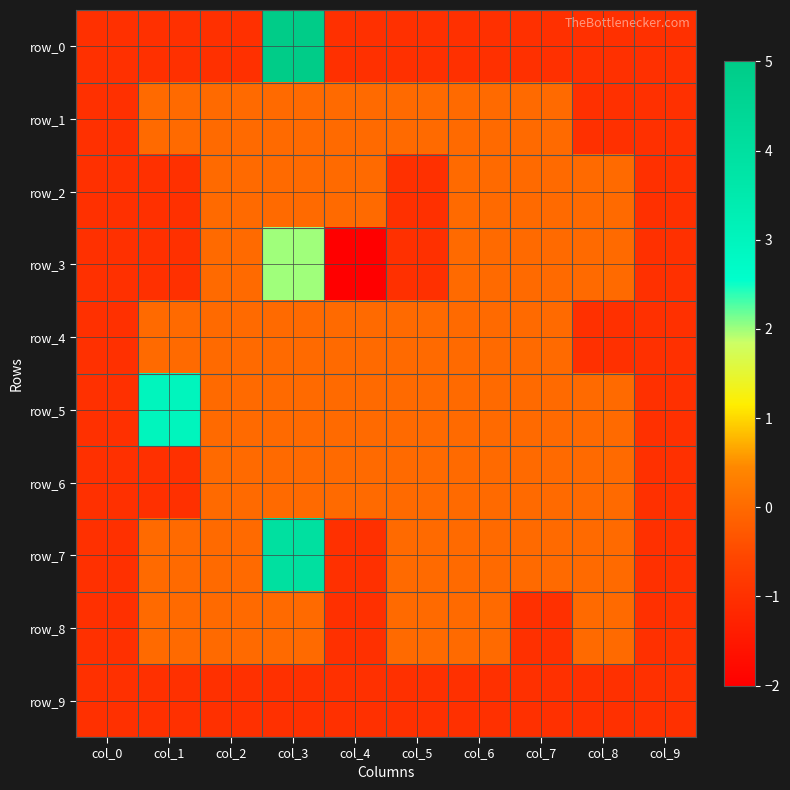

What is the total value across all series at col_9?

-10